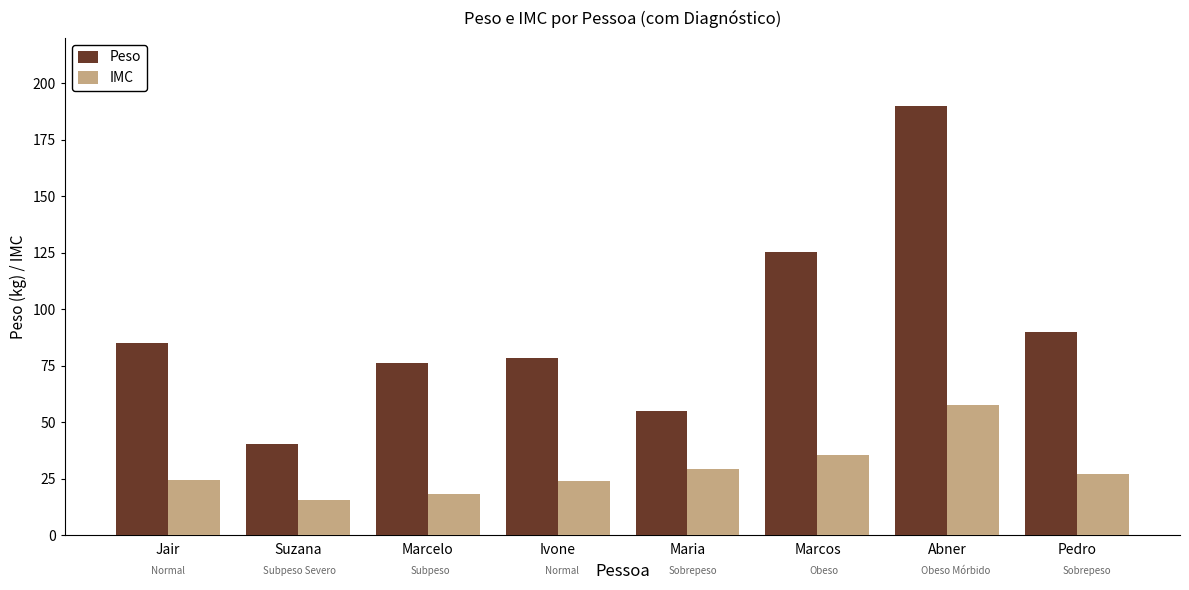

At which category does the chart reach its peak across all series?

Abner